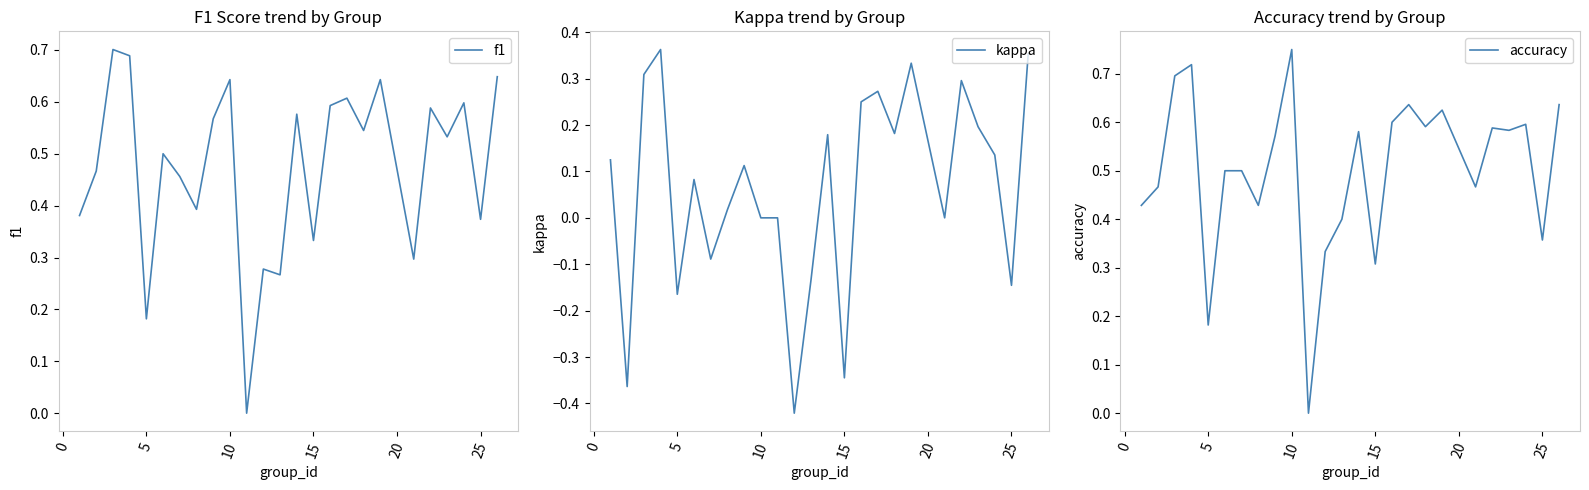

Which series has the widest spread of values?

kappa